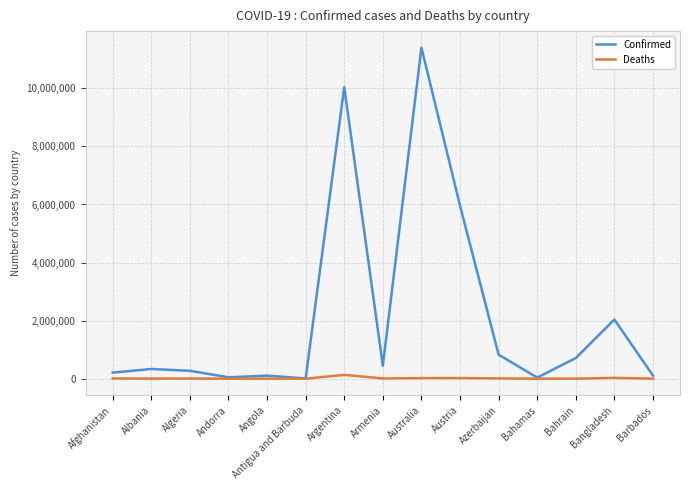

The value of Confirmed at Bahrain is 710693. True or false?

True